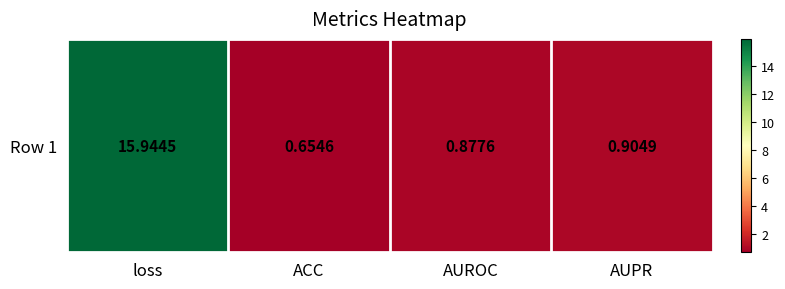

Rank the categories by value from lowest to highest.

ACC, AUROC, AUPR, loss